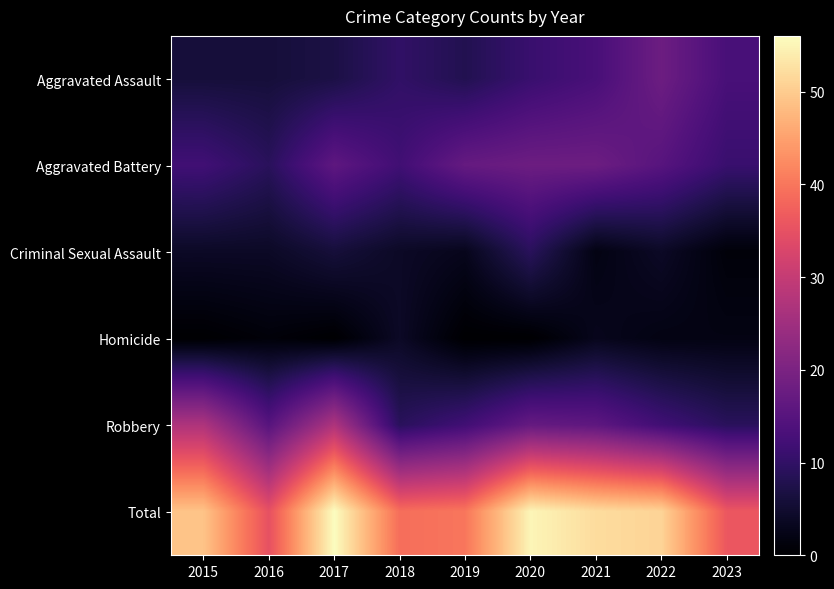

Which series has the largest total across all categories?

Total